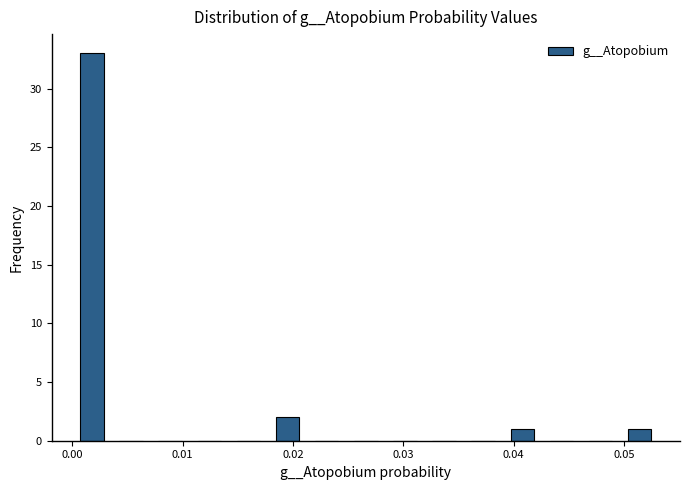

Read against the x-axis, roughly where is the centre of the tallest bar?

0.002